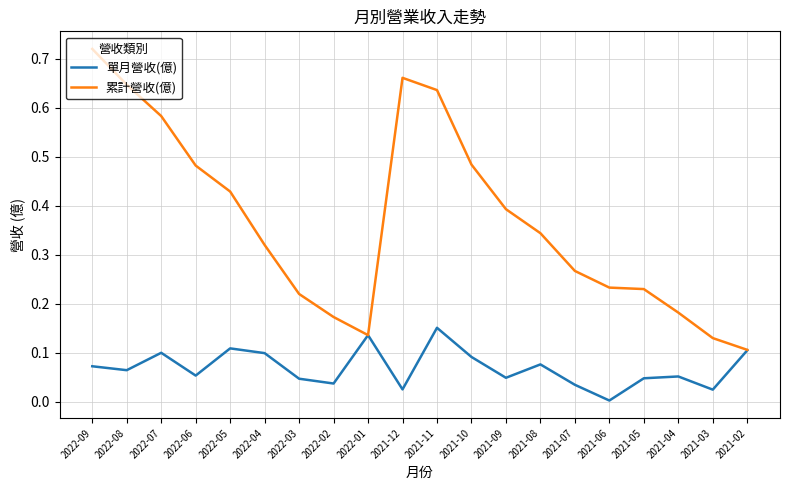

Is the value of 單月營收(億) at 2021-11 greater than the value of 累計營收(億) at 2021-05?

No